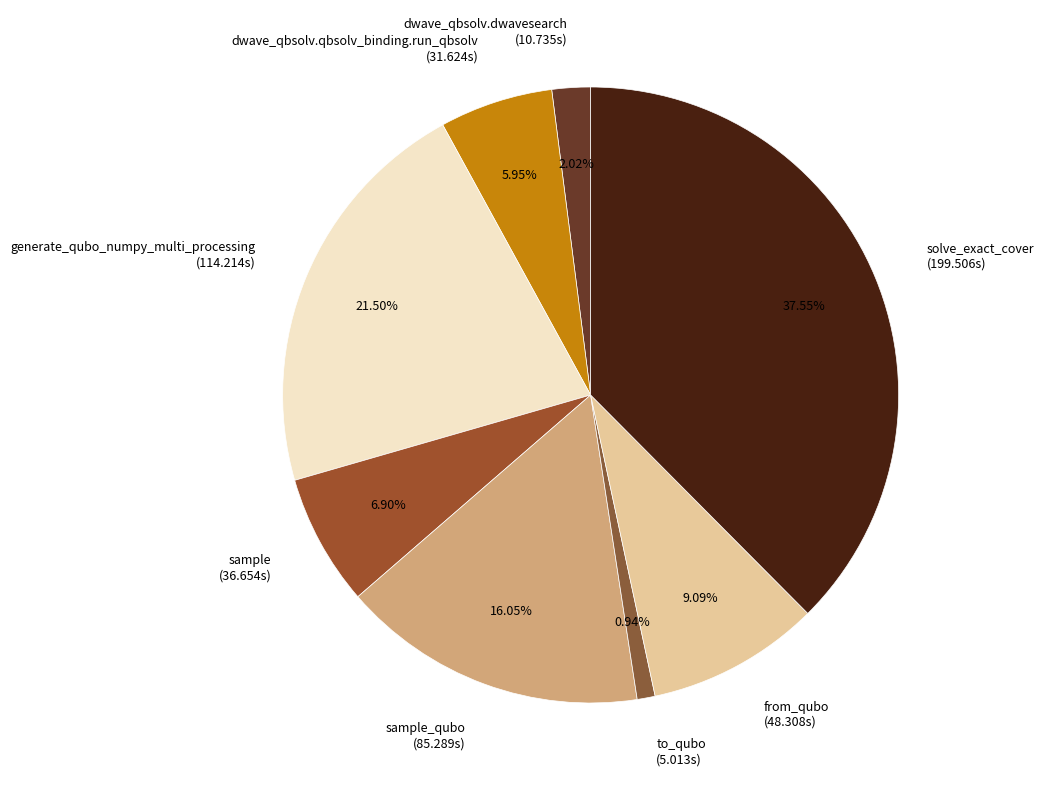

What is the largest slice in the pie chart?

solve_exact_cover (199.506s)